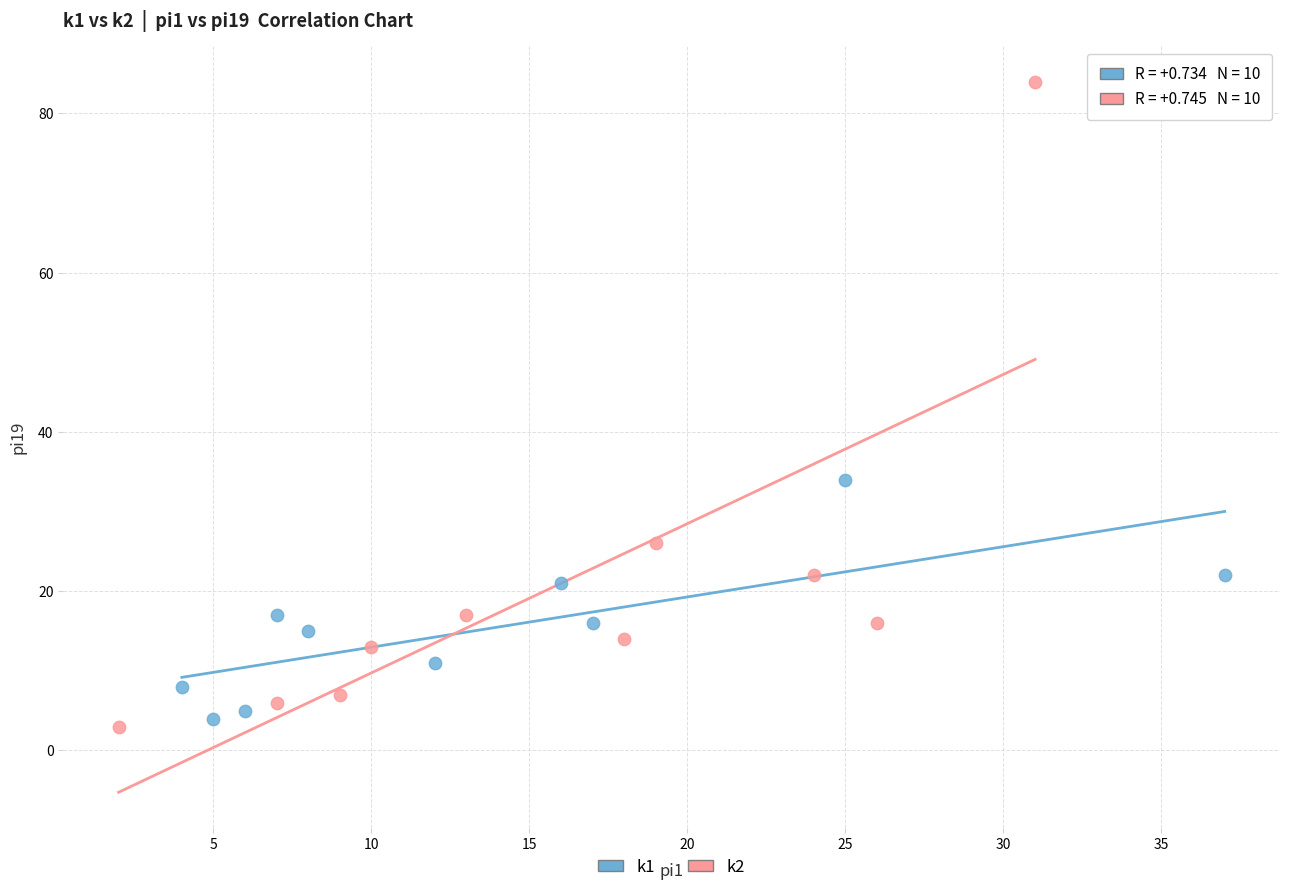

Which series has the widest spread of Y values?

k2